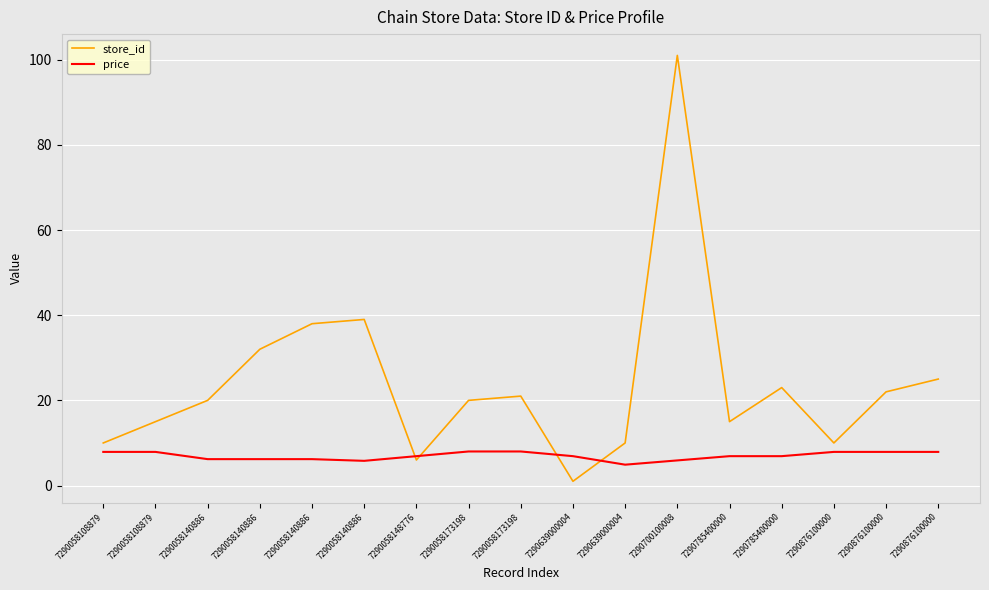

How many lines are shown in the chart?

2